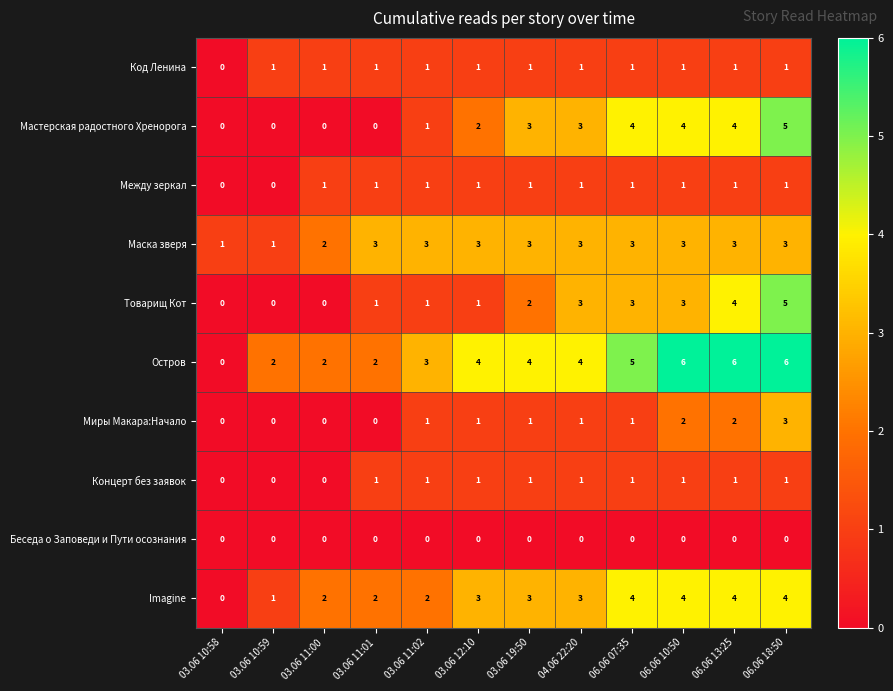

Which series has the largest range (max minus min)?

Остров